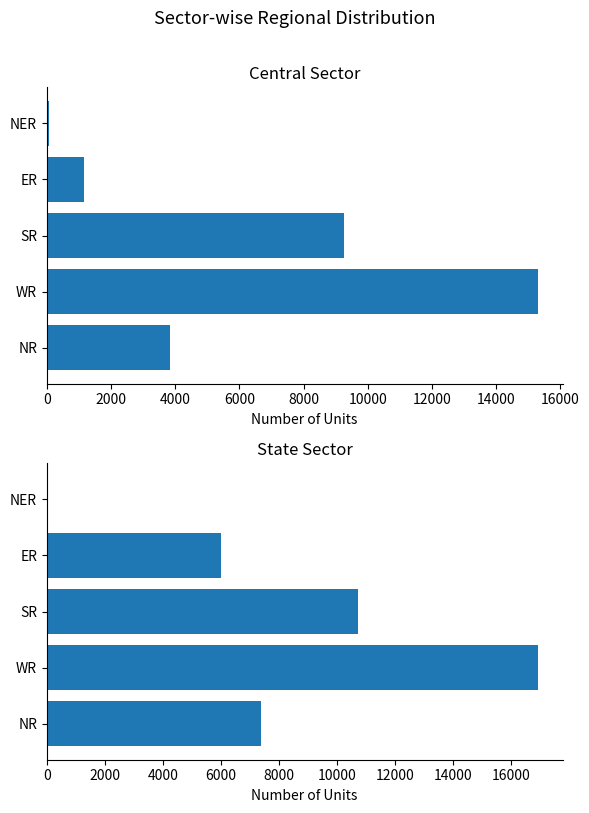

Between WR and NER, which is larger?

WR